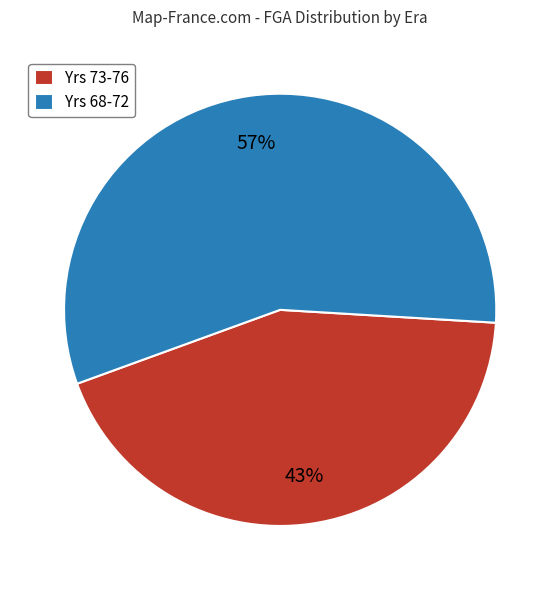

How many slices are in this pie chart?

2